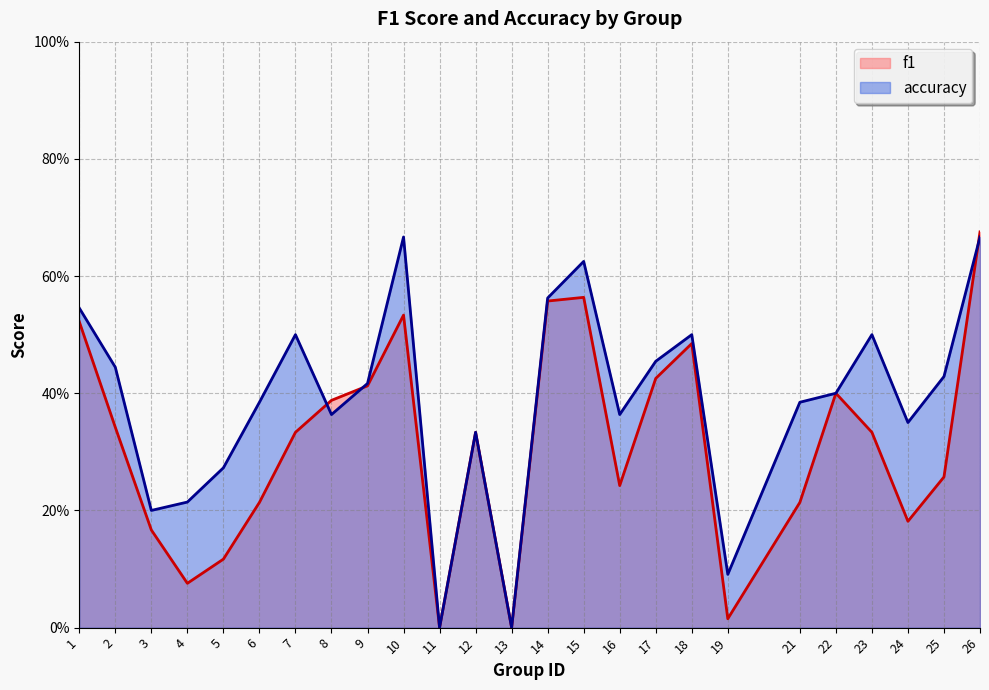

What is the sum of the accuracy values at 25 and 6?

0.8